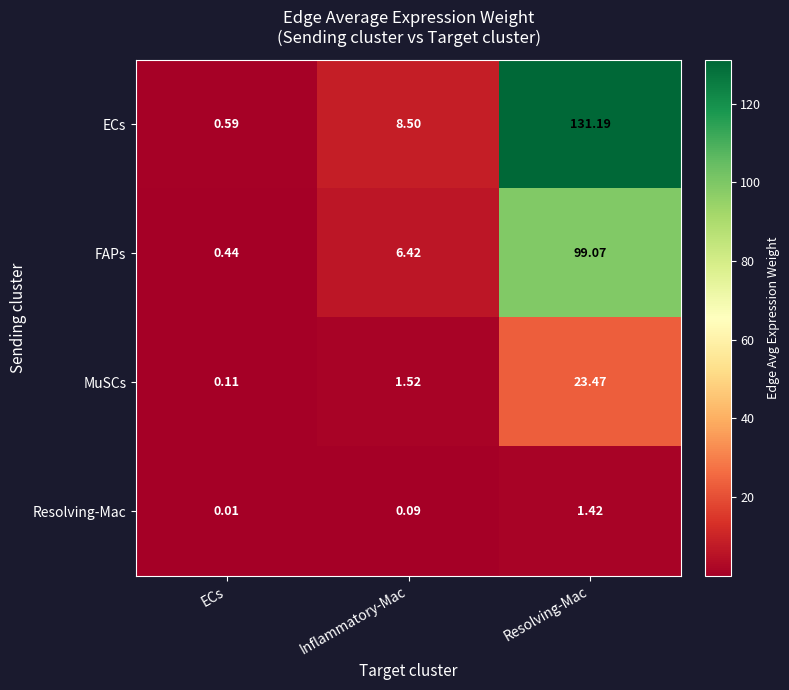

At which category does the chart reach its peak across all series?

Resolving-Mac